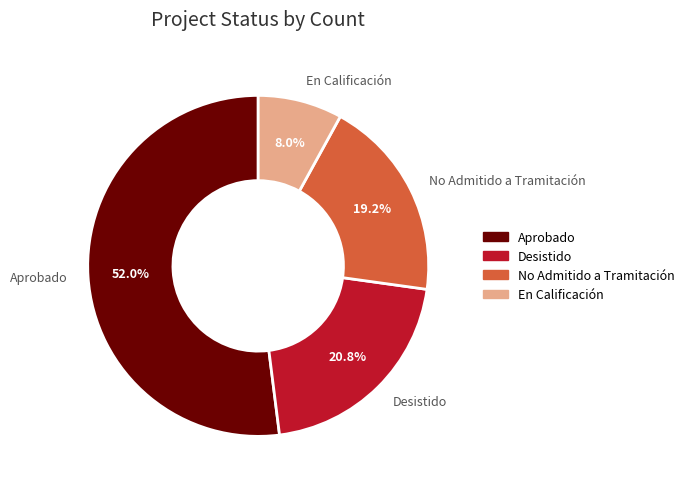

Between Desistido and En Calificación, which is larger?

Desistido